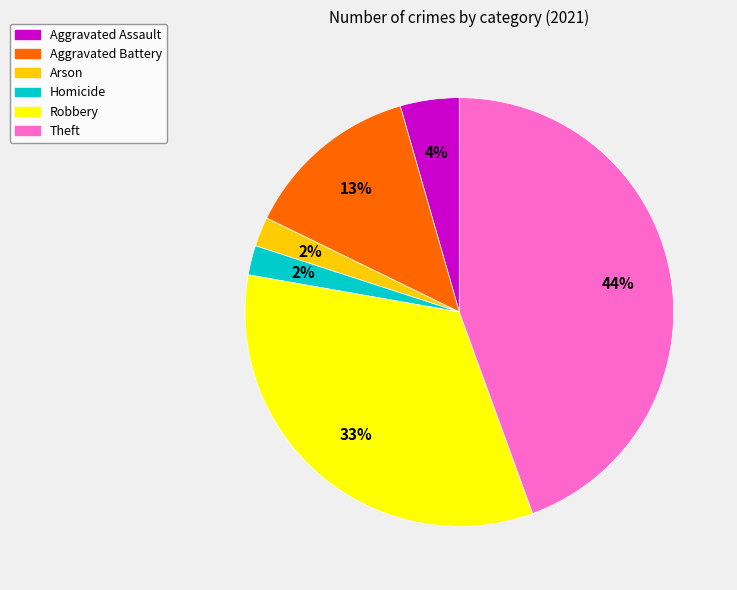

To the nearest percent, what is the combined percentage of Aggravated Battery and Robbery?

47%